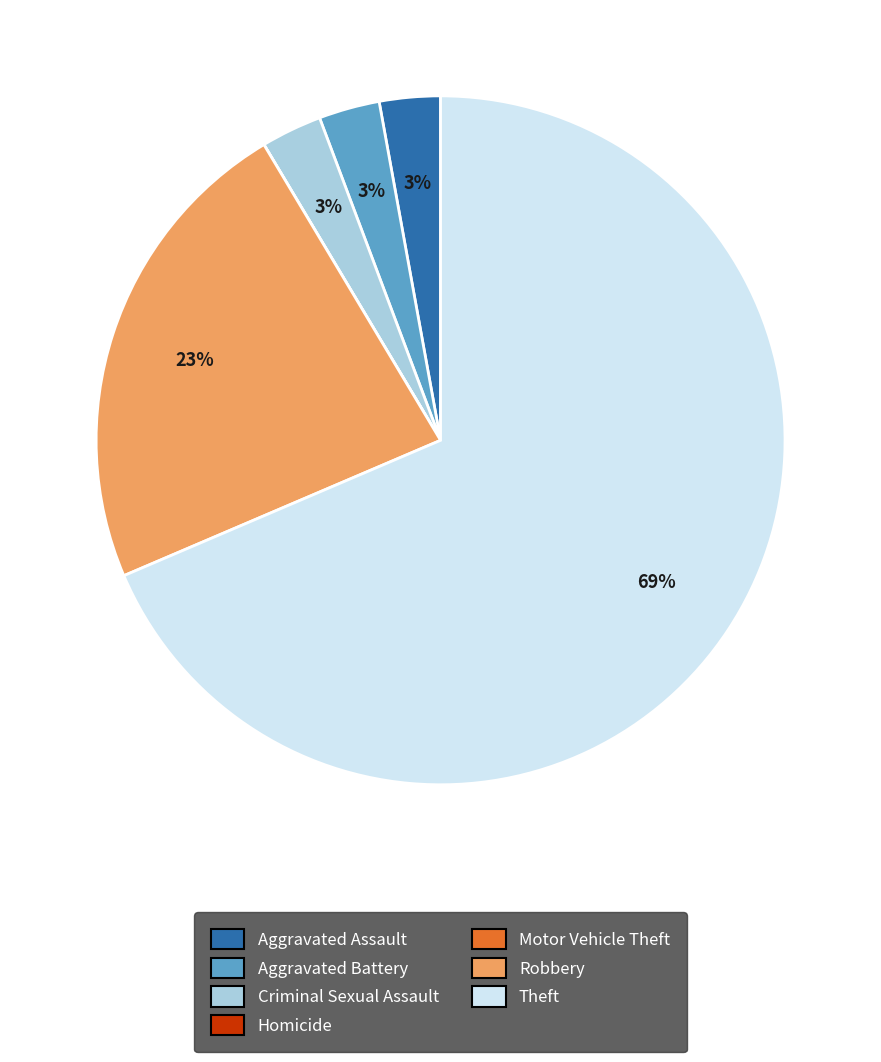

To the nearest percent, what is the combined percentage of Aggravated Assault and Theft?

71%